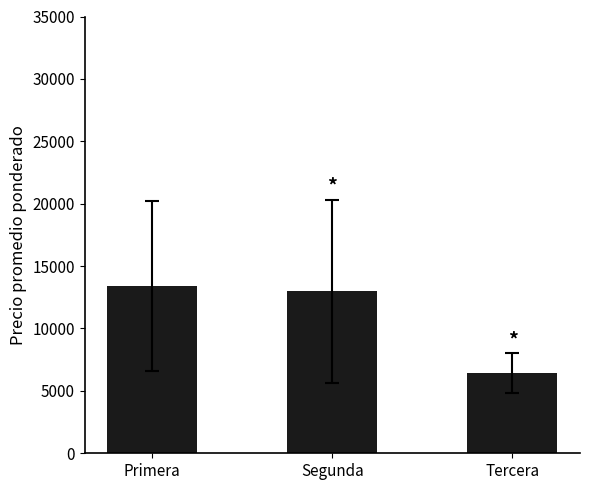

Which label corresponds to the smallest value in the chart?

Tercera